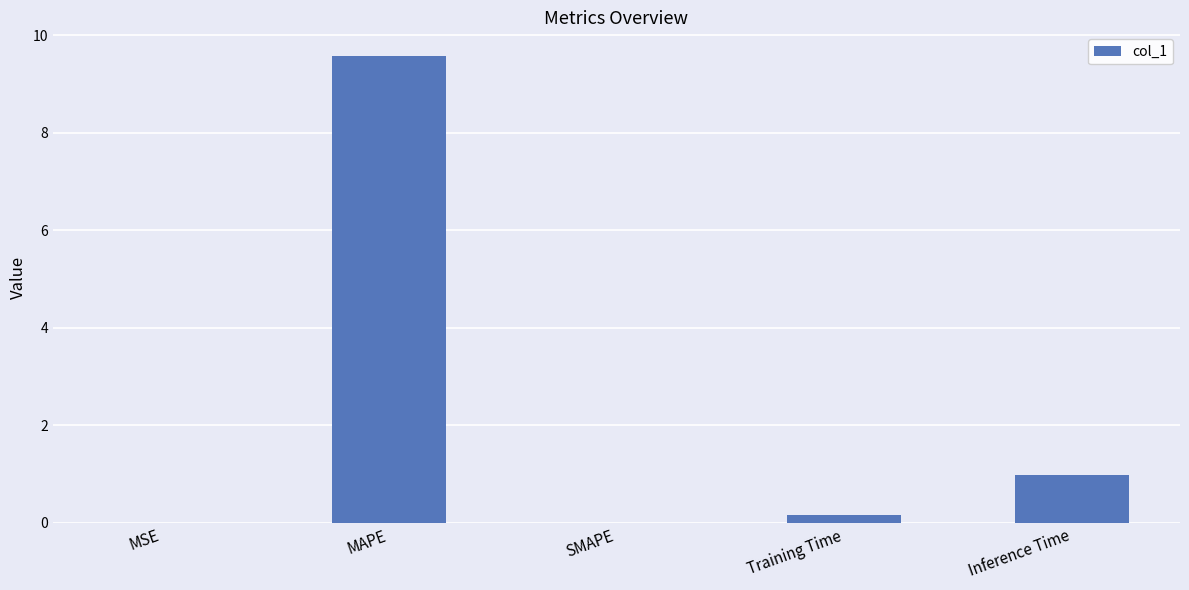

What is the sum of the values at MAPE and SMAPE?

9.6